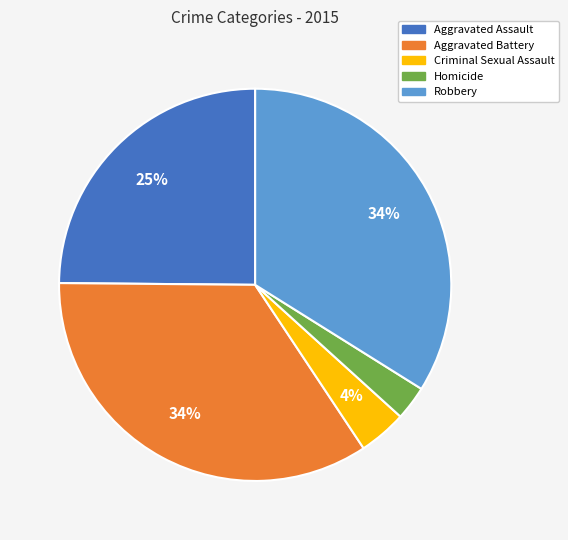

To the nearest percent, what is the combined percentage of Aggravated Battery and Robbery?

68%